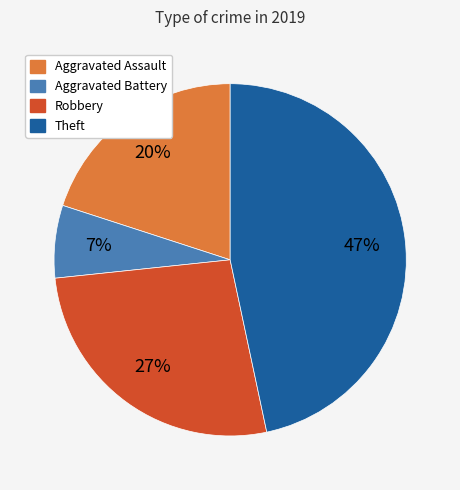

Do Aggravated Assault and Theft together represent more than half of the pie?

Yes